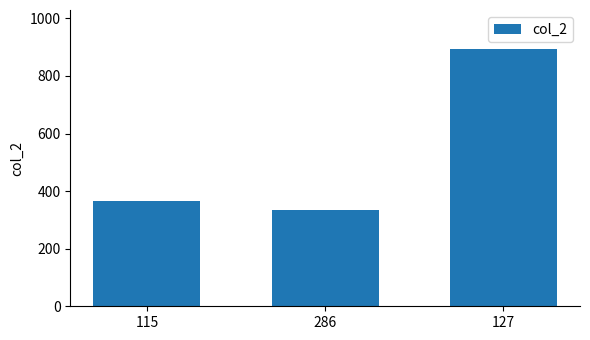

What is the difference between the maximum and minimum values?

561